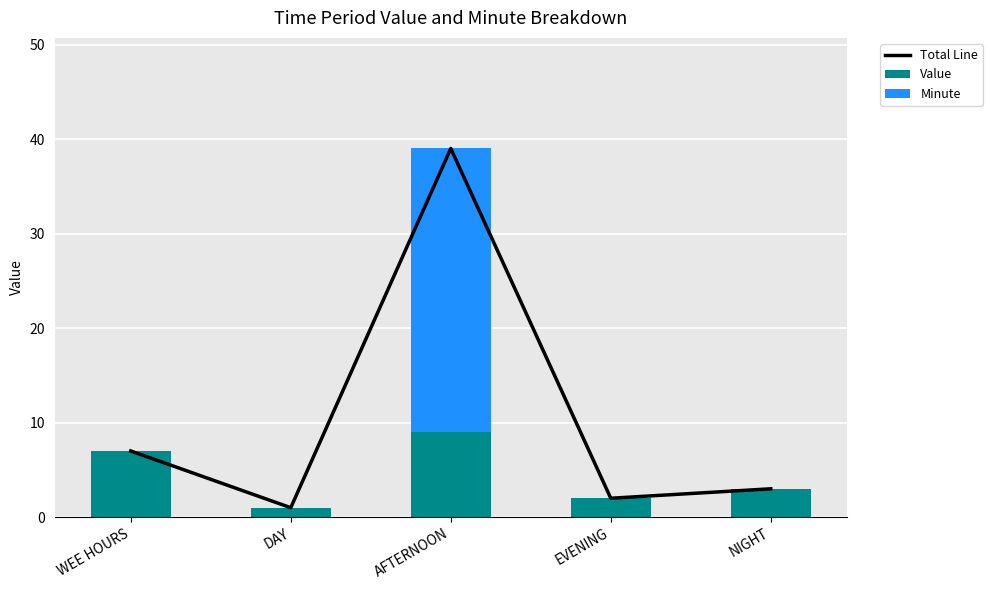

At how many categories does at least one series exceed 37?

1